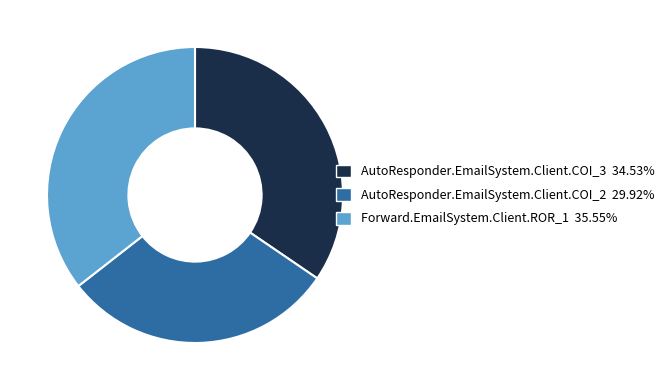

True or false: AutoResponder.EmailSystem.Client.COI_3 accounts for 28% of the total.

False